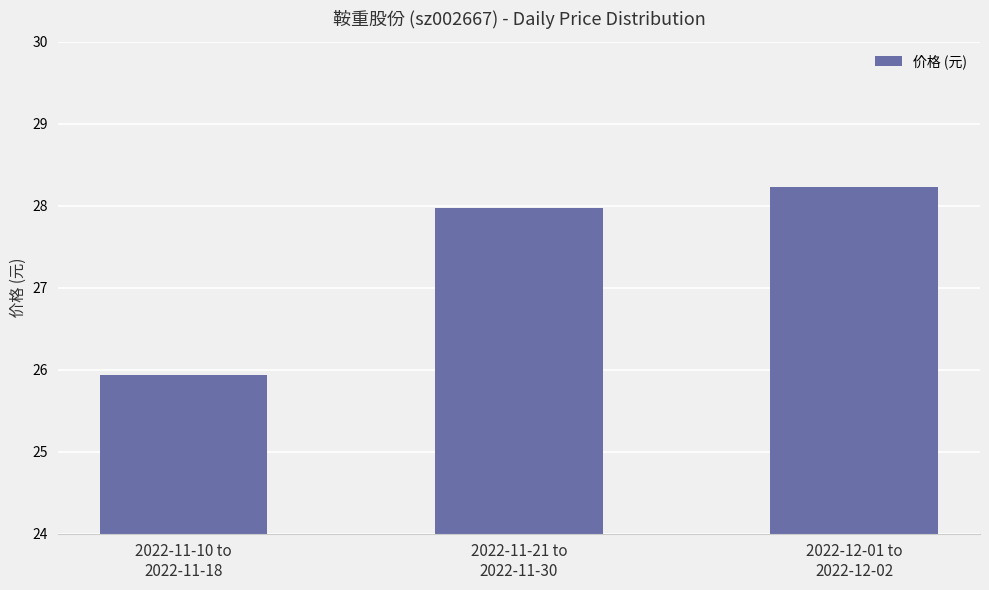

True or false: the data shows 48.0 at 2022-12-01 to
2022-12-02.

False